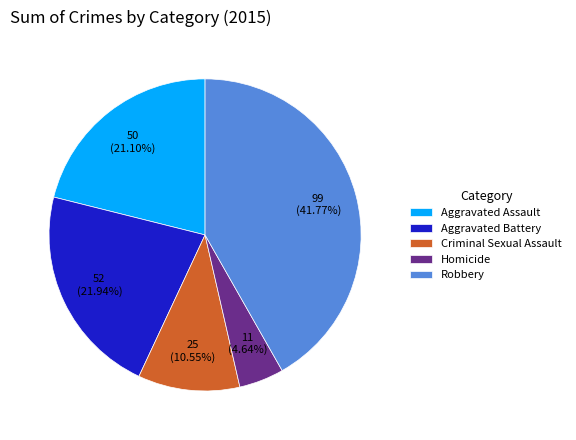

Count the number of slices in the pie.

5